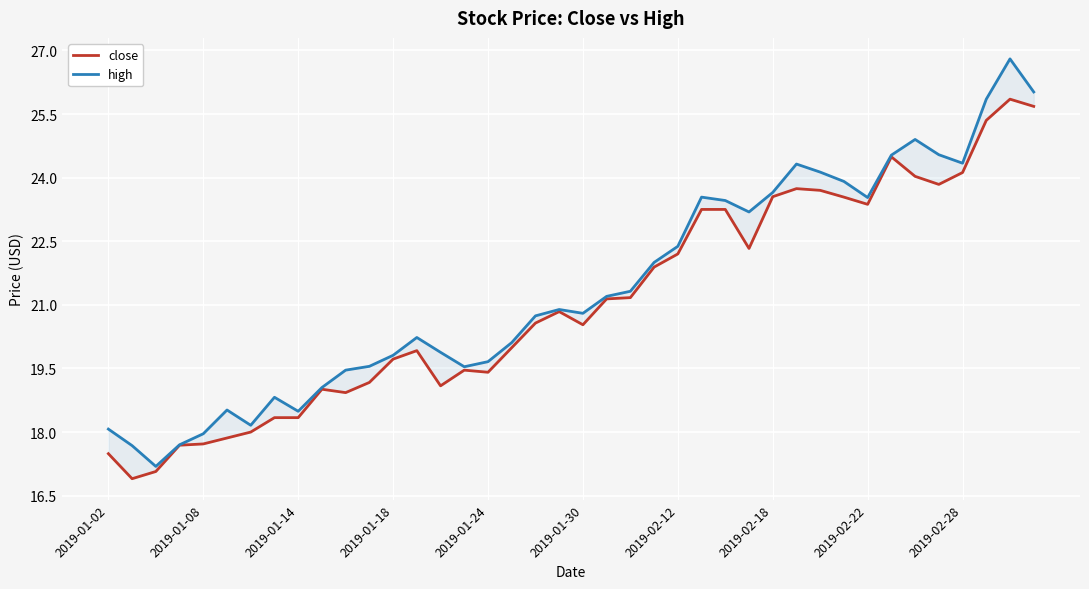

Which series has the widest spread of values?

high